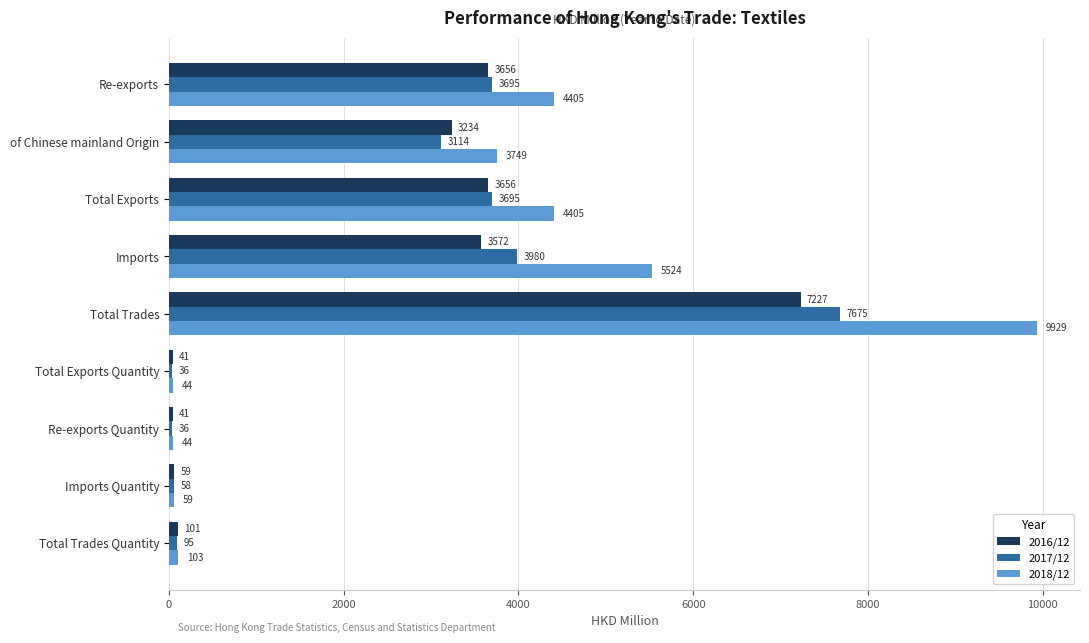

What is the highest value of the 2018/12 series?

9929.4